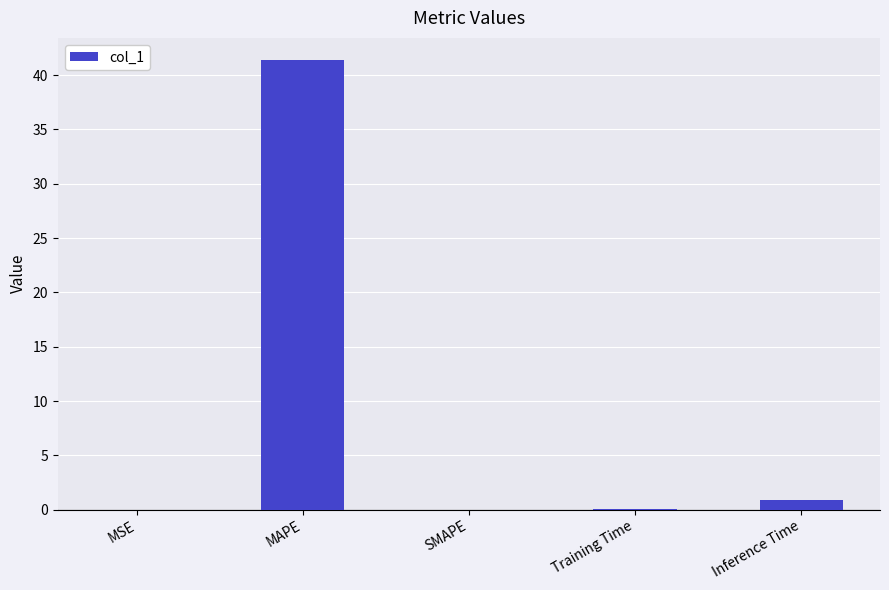

The chart shows a value of 17.0 at MAPE. True or false?

False